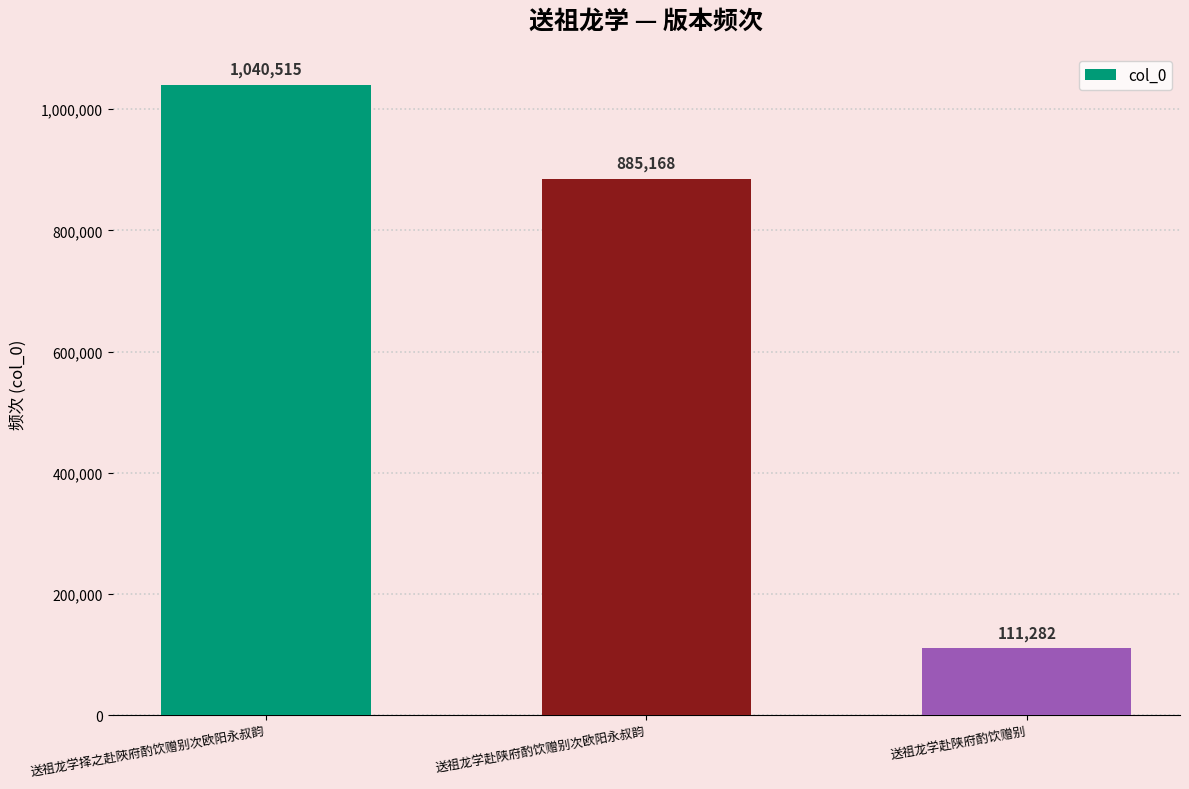

What is the value of the 1st bar from the left?

1040515